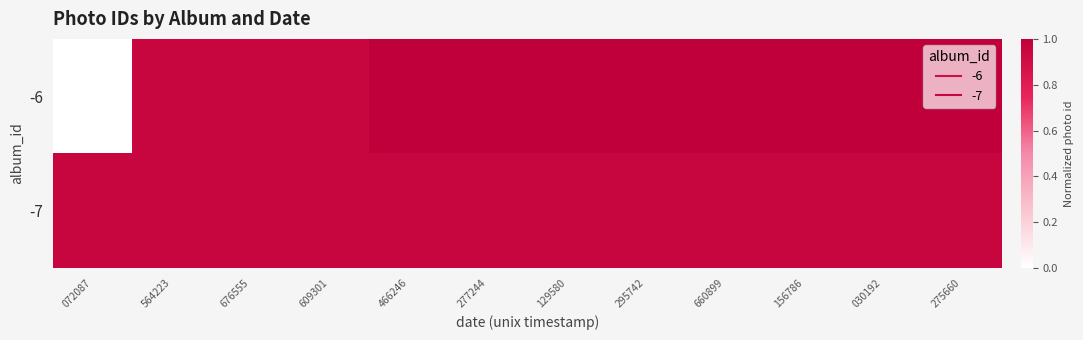

Reading right to left, list all the values displayed in this chart.

-6: 275660=1.0	030192=1.0	156786=1.0	660899=1.0	295742=1.0	129580=1.0	277244=1.0	466246=1.0	609301=1.0	676555=1.0	564223=1.0	072087=0.0
-7: 275660=1.0	030192=1.0	156786=1.0	660899=1.0	295742=1.0	129580=1.0	277244=1.0	466246=1.0	609301=1.0	676555=1.0	564223=1.0	072087=1.0